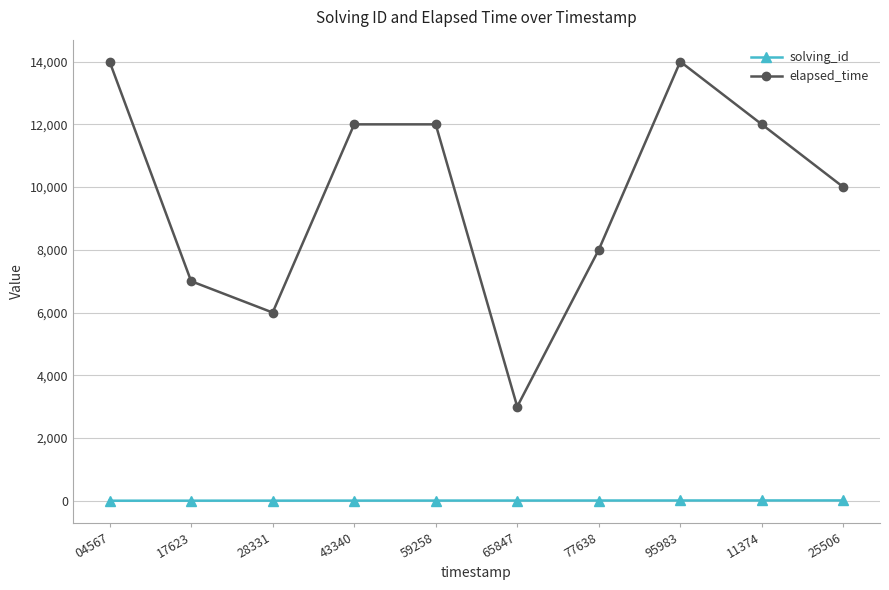

Which series has the largest range (max minus min)?

elapsed_time